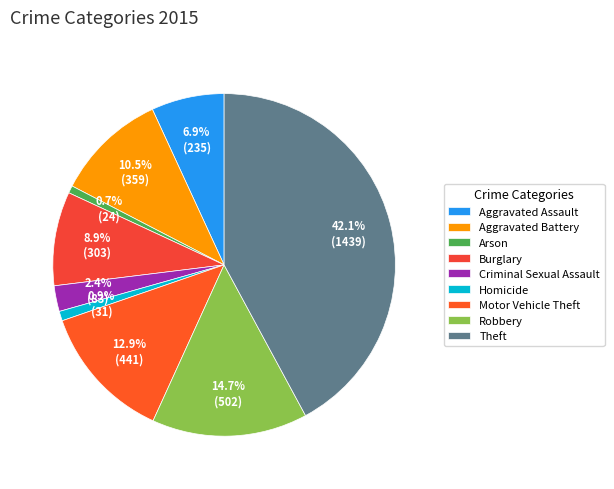

To the nearest percent, what is the combined percentage of Aggravated Battery and Aggravated Assault?

17%